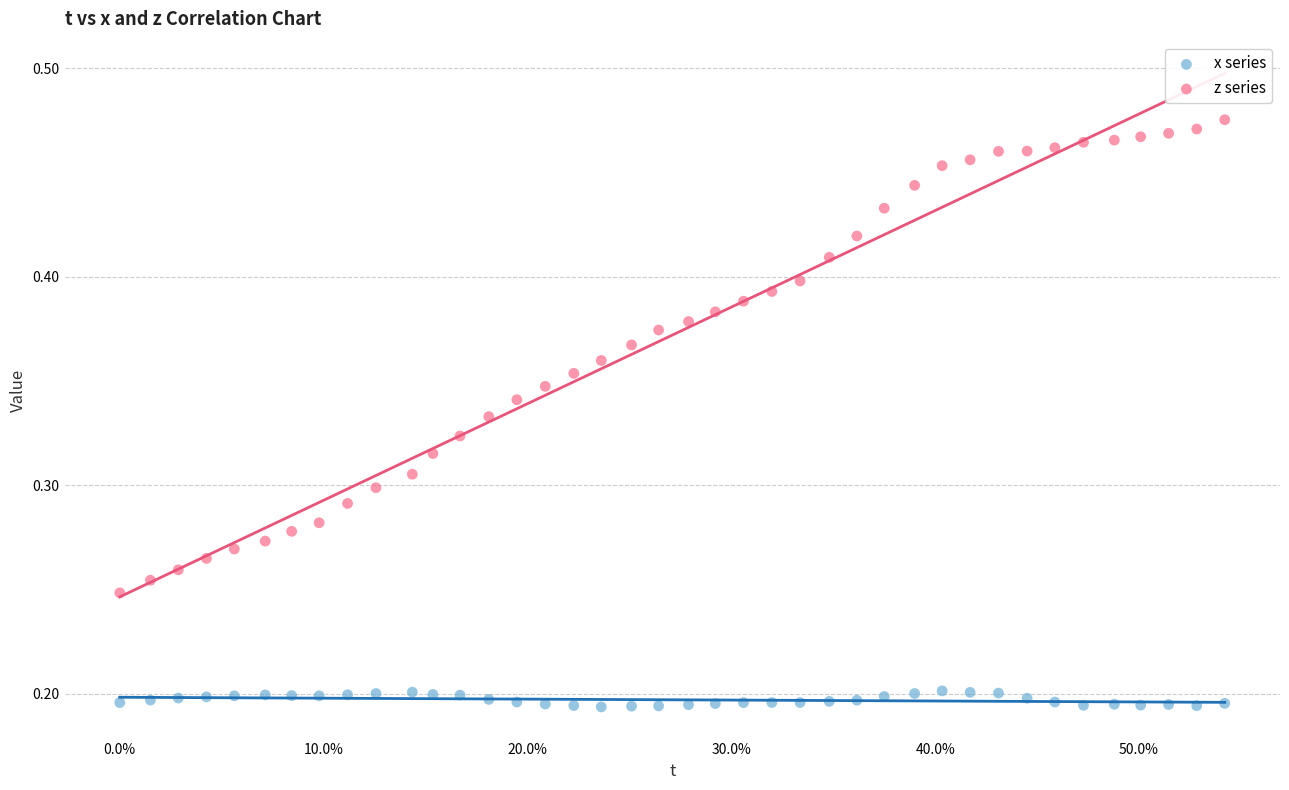

Which series contains the lowest Y value?

x series